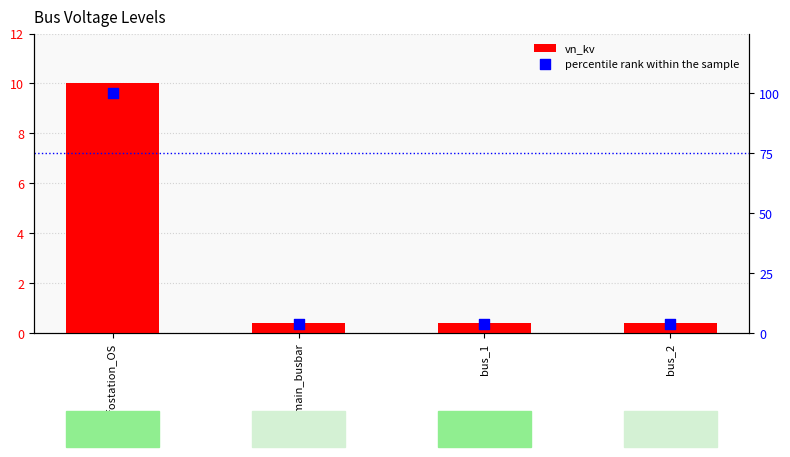

What are all the series names shown in the legend?

vn_kv, percentile rank within the sample